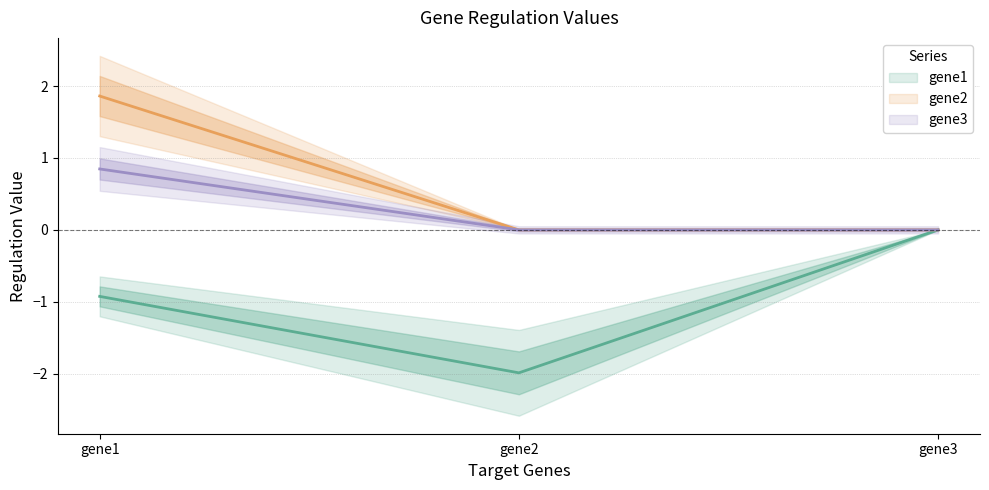

Which series changed the most between gene1 and gene3?

gene2